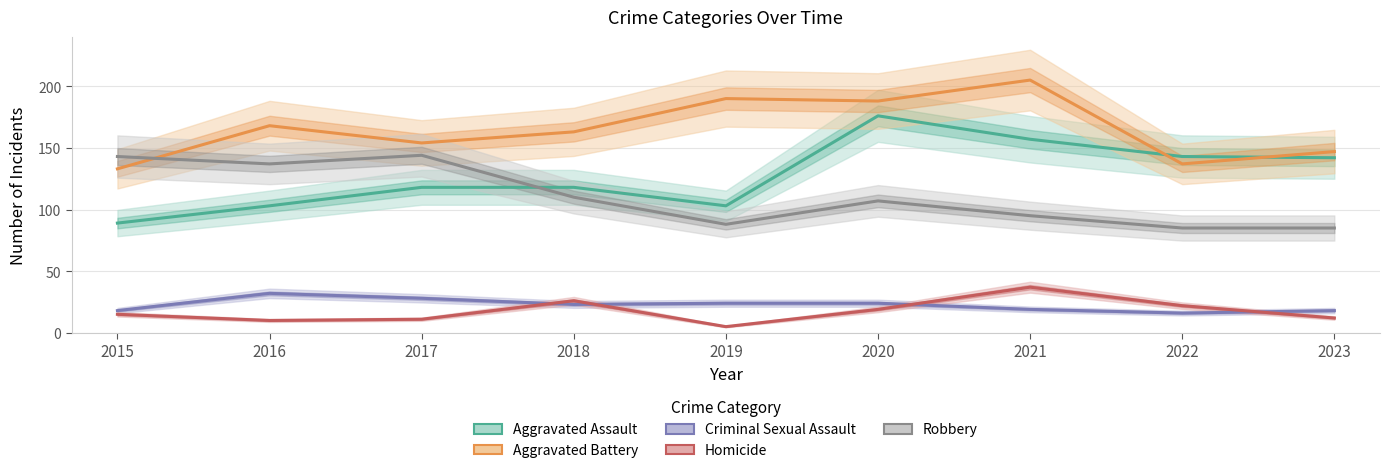

At which category does Robbery reach its first local valley?

2016